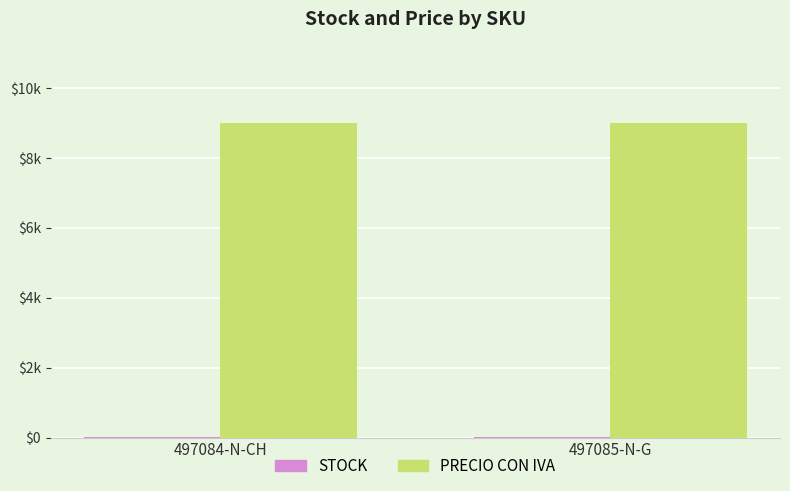

The value of STOCK at 497085-N-G is 10. True or false?

True